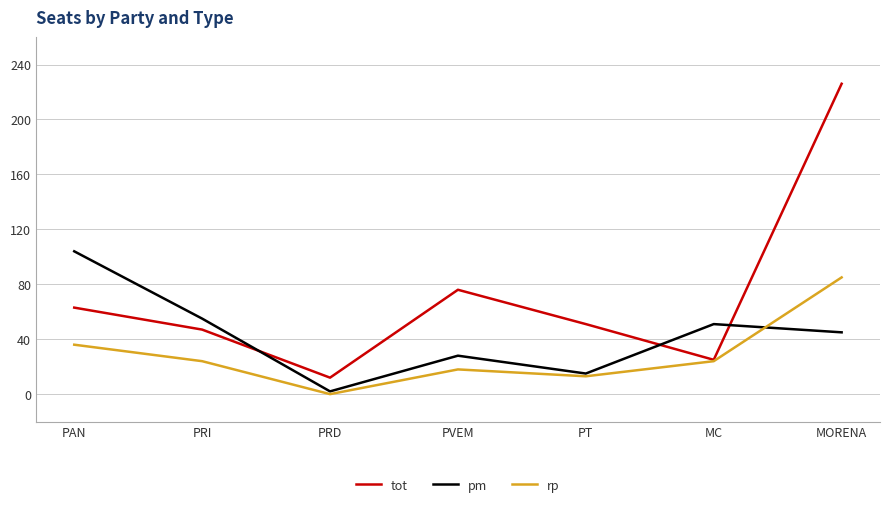

At which category is the sum across all series the highest?

MORENA